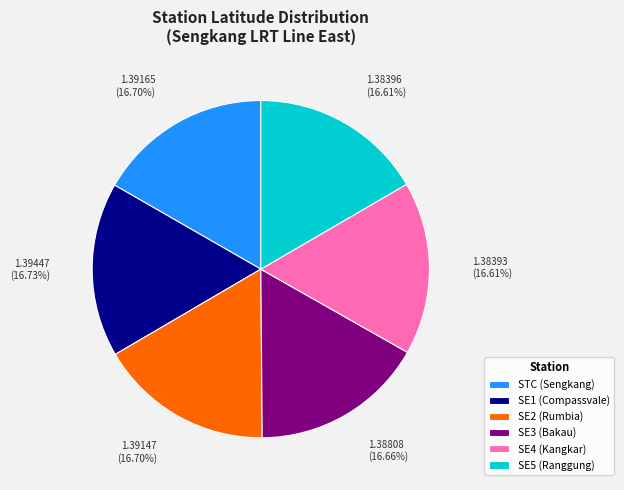

Does SE4 (Kangkar) account for over 50% of the chart?

No